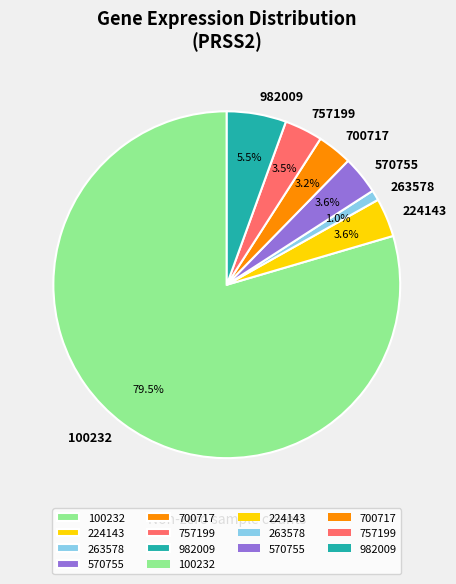

Which has a higher value, 263578 or 757199?

757199